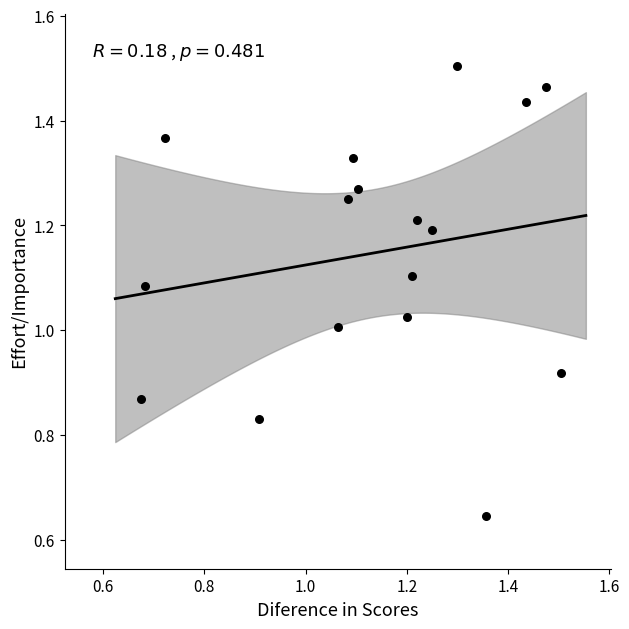

How many data points are displayed?

17